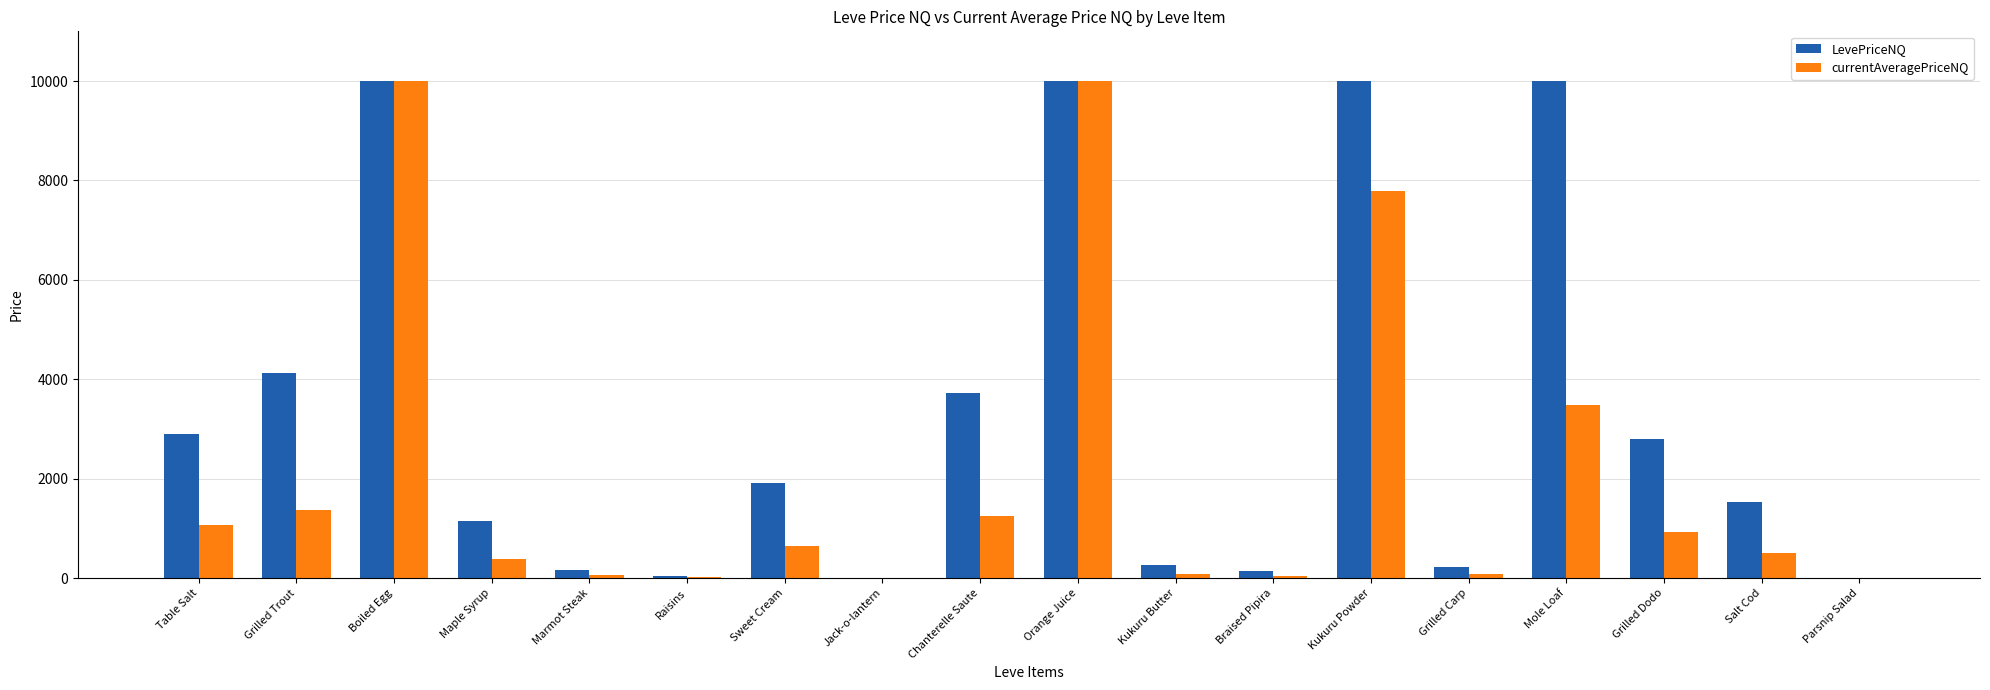

What is the highest value of the LevePriceNQ series?

10000.0